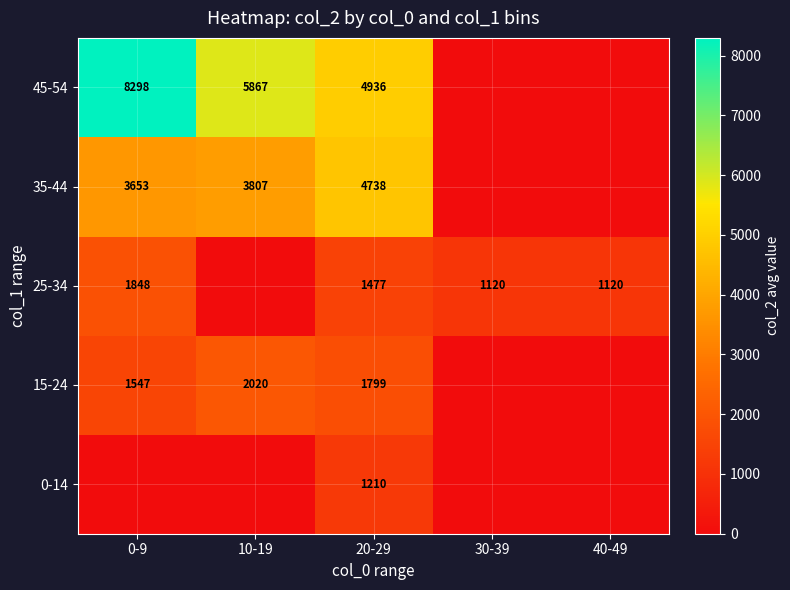

Is it true that 25-34 equals 1729 at 40-49?

False